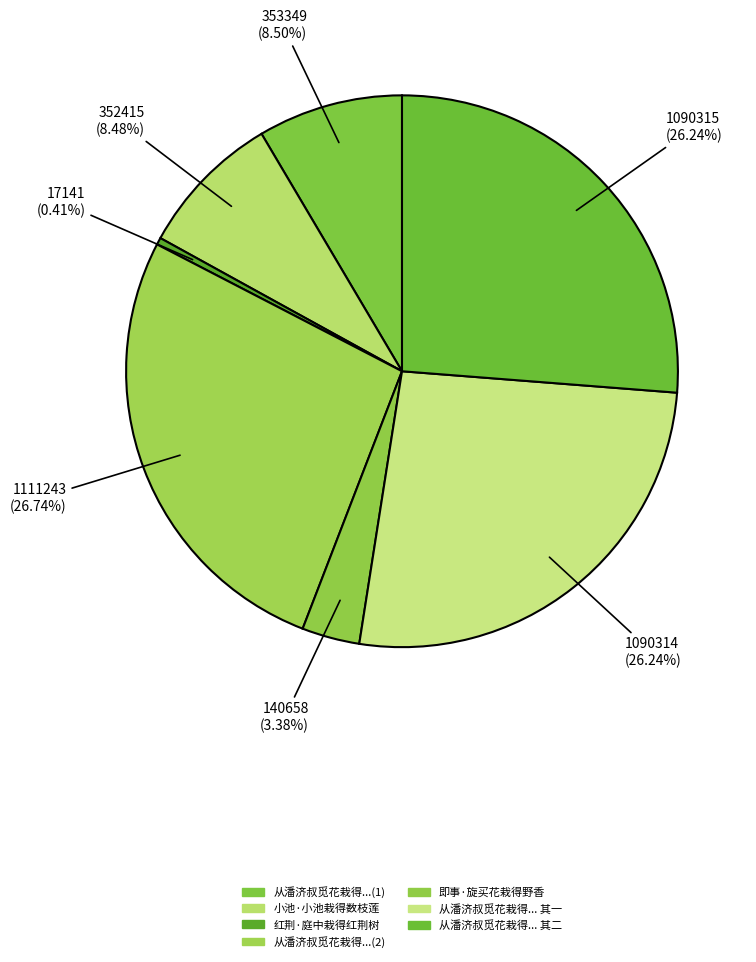

What portion of the pie excludes 红荆·庭中栽得红荆树?

99.6%